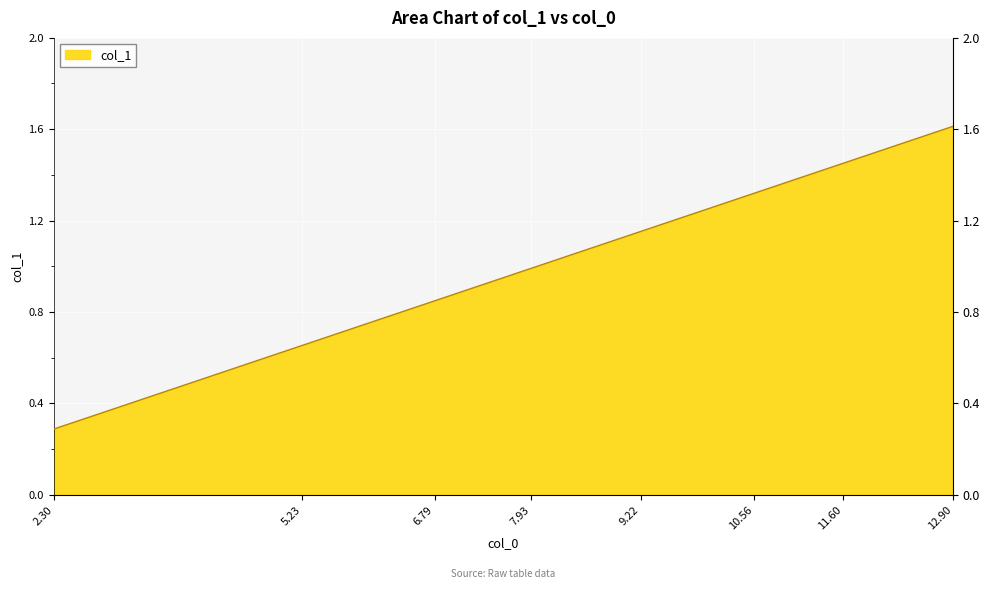

Rank the categories by value from highest to lowest.

12.9, 12.28, 11.64, 11.6, 11.55, 10.76, 10.56, 10.02, 9.9, 9.22, 9.0, 8.68, 7.93, 7.91, 7.07, 6.79, 6.2, 5.53, 5.23, 4.46, 3.54, 2.3